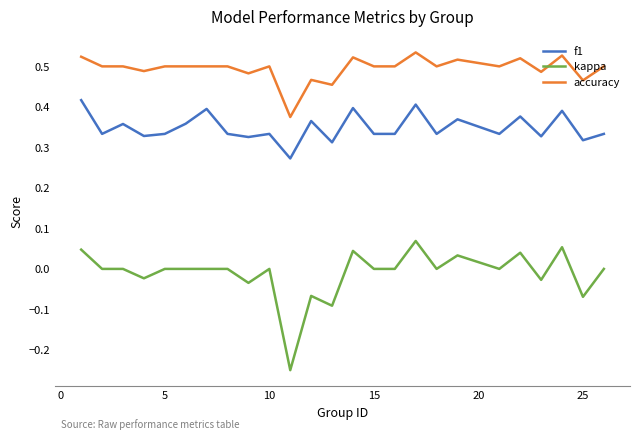

How many series are shown in this chart?

3